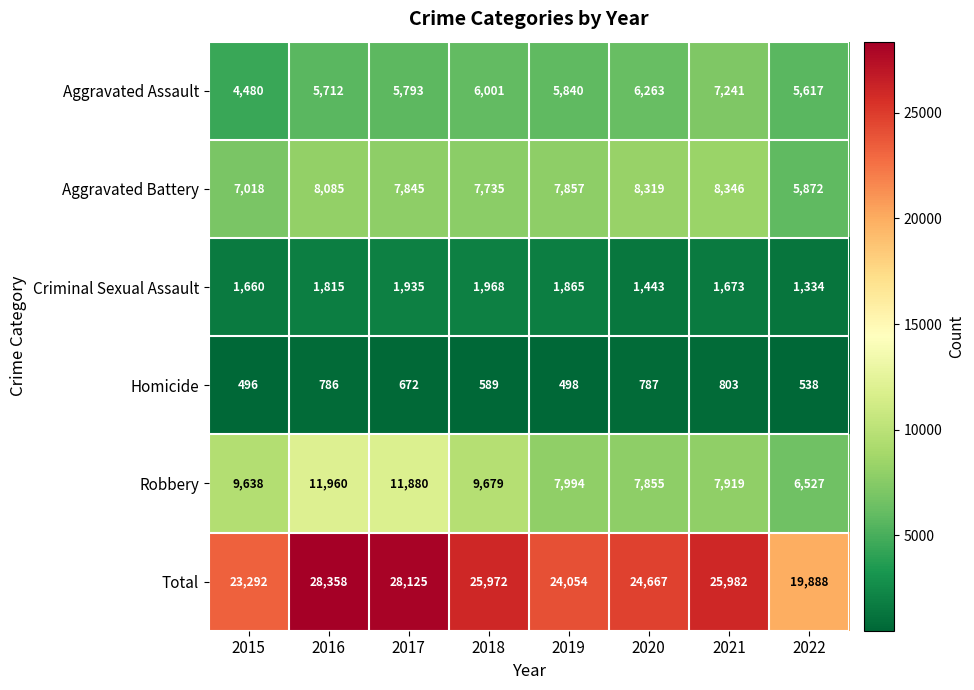

Which series has the largest total across all categories?

Total